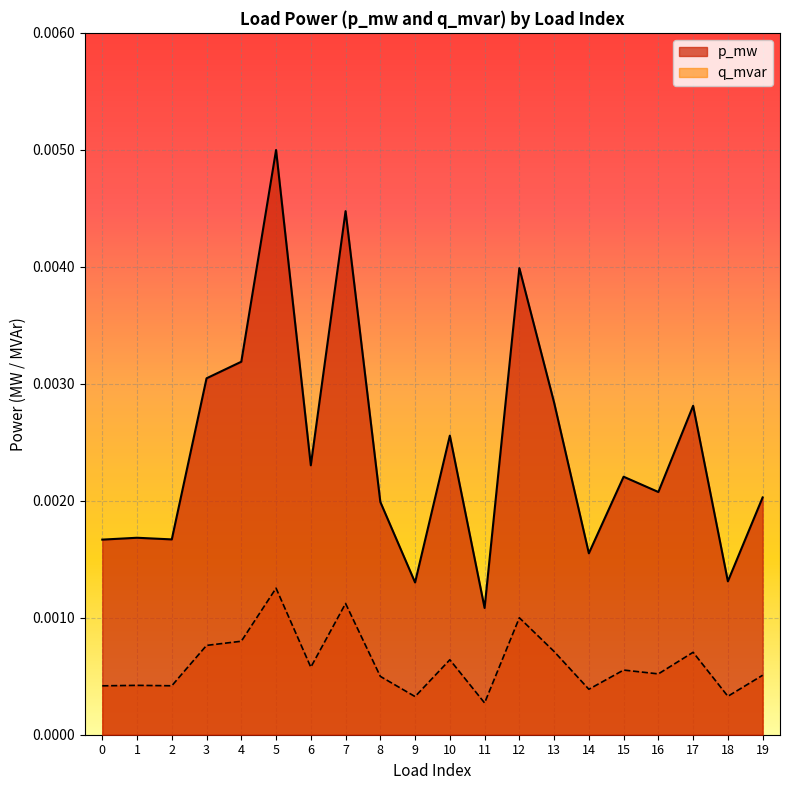

What are all the series names shown in the legend?

p_mw, q_mvar